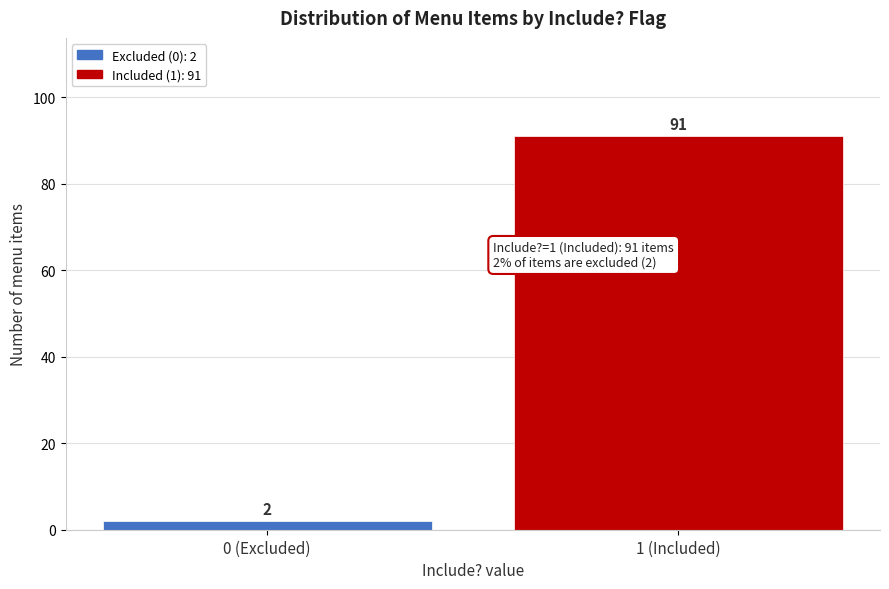

Reading left to right, list all the values displayed in this chart.

0 (Excluded)=2	1 (Included)=91